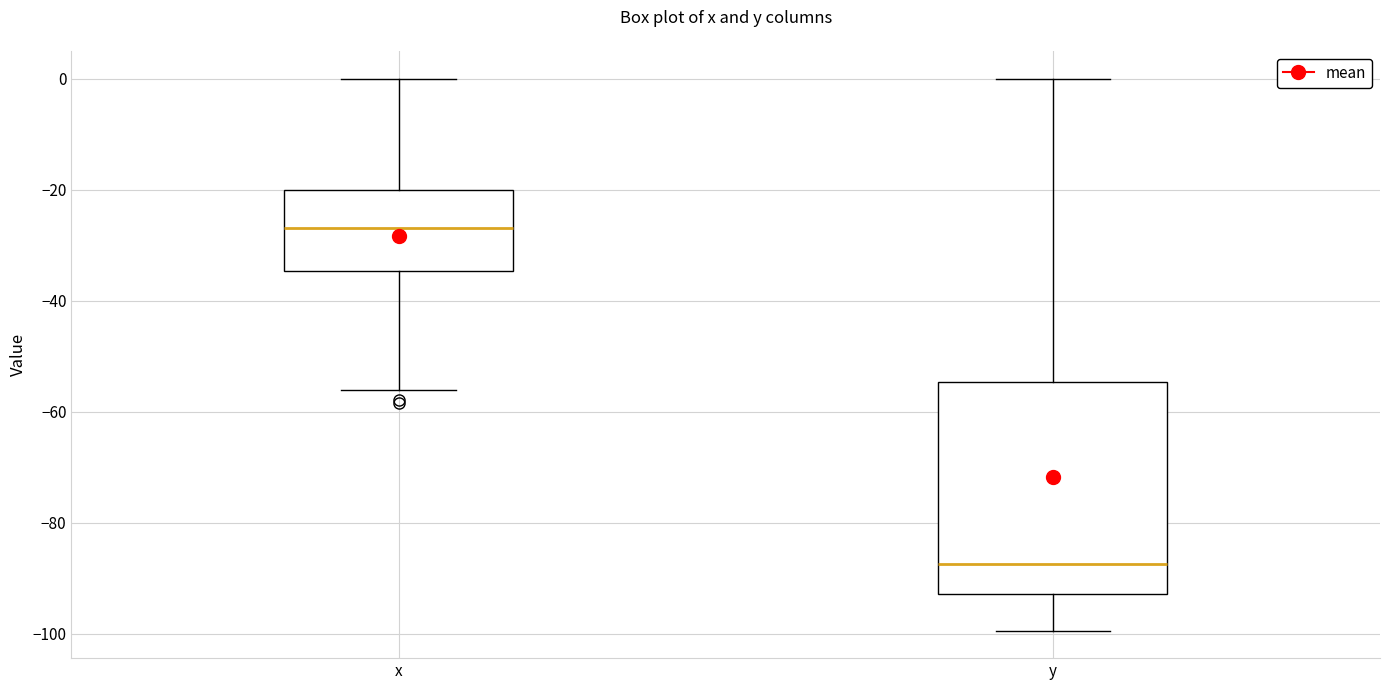

Reading left to right, transcribe this box plot: for each box, give where its median line is, the range the box spans, and where its two whiskers end, as read against the y-axis. The values are not printed on the chart, so give them approximately, as read against the axis.

x: median -26, box -34 to -20, whiskers -56 to 0
y: median -88, box -92 to -54, whiskers -100 to 0